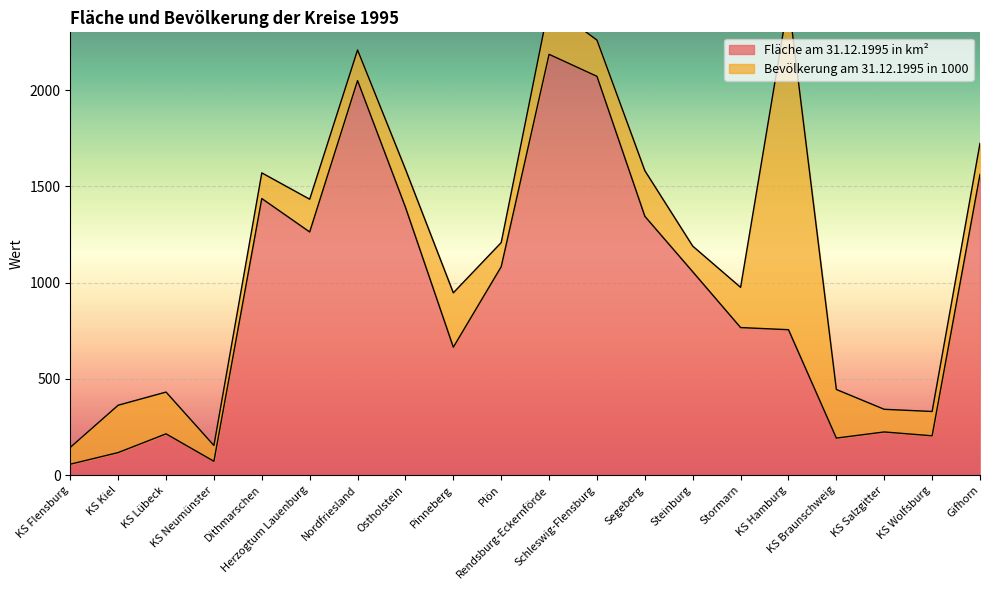

Rank the categories by value from lowest to highest.

KS Flensburg, KS Neumünster, KS Kiel, KS Braunschweig, KS Wolfsburg, KS Lübeck, KS Salzgitter, Pinneberg, KS Hamburg, Stormarn, Steinburg, Plön, Herzogtum Lauenburg, Segeberg, Ostholstein, Dithmarschen, Gifhorn, Nordfriesland, Schleswig-Flensburg, Rendsburg-Eckernförde